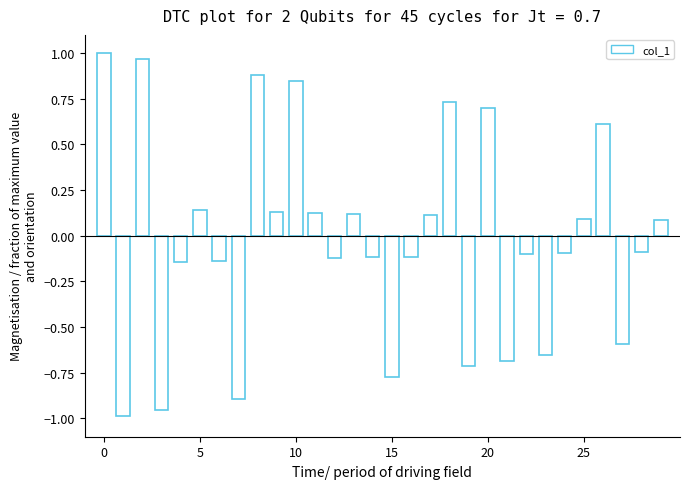

Does the chart contain stacked bars?

No